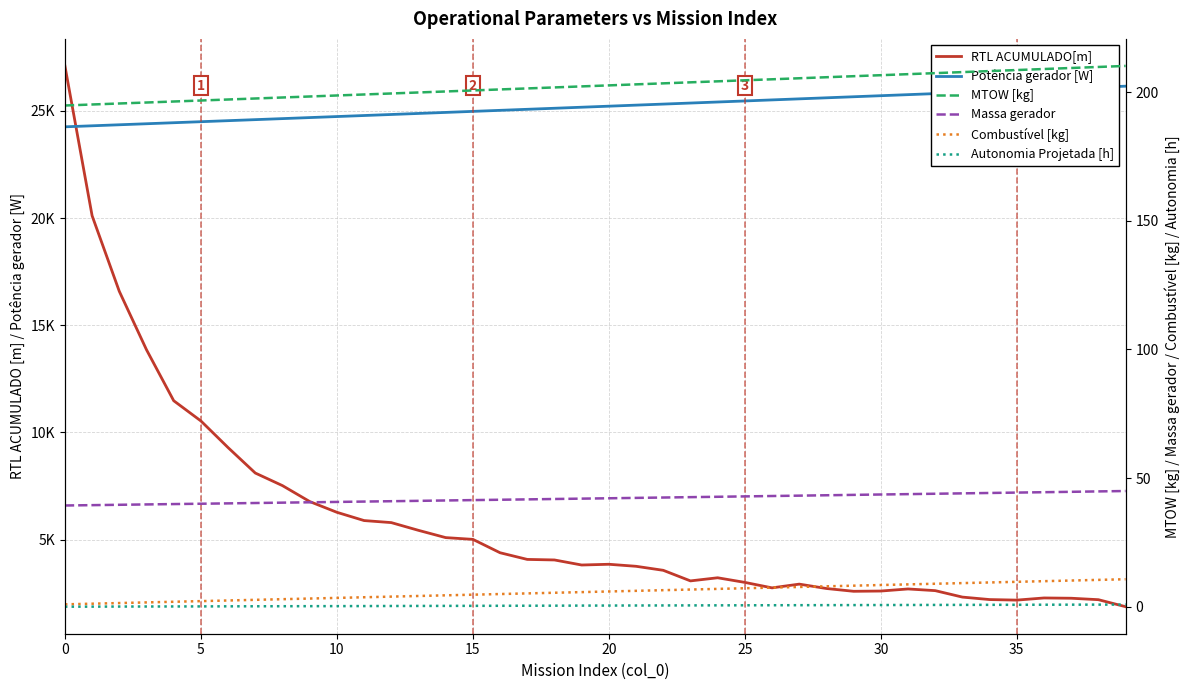

How many values in the Combustível [kg] series are below 6?

20